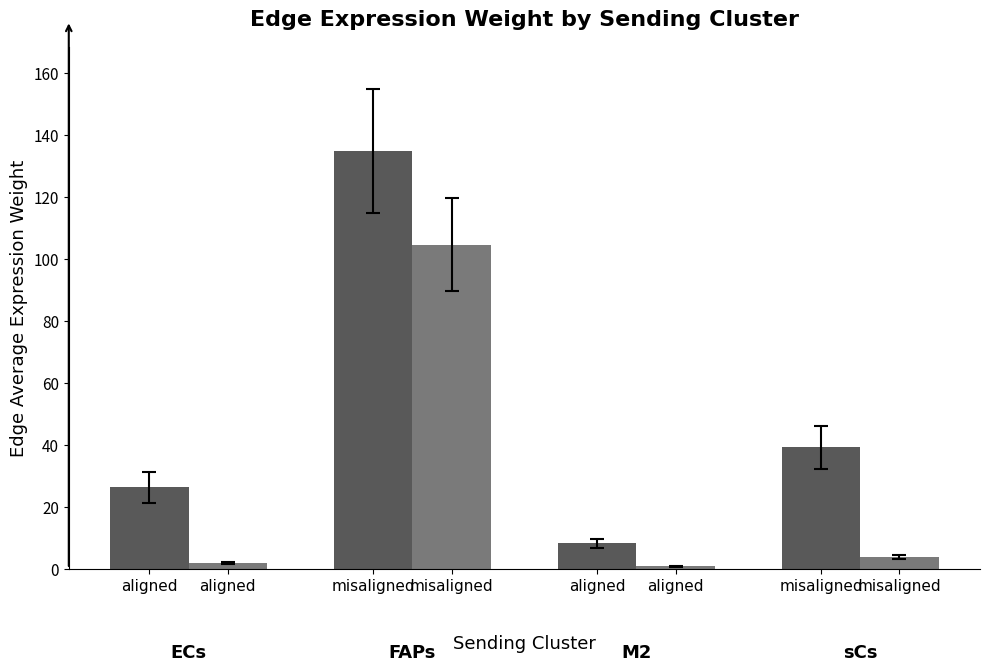

How many categories are shown in the chart?

4